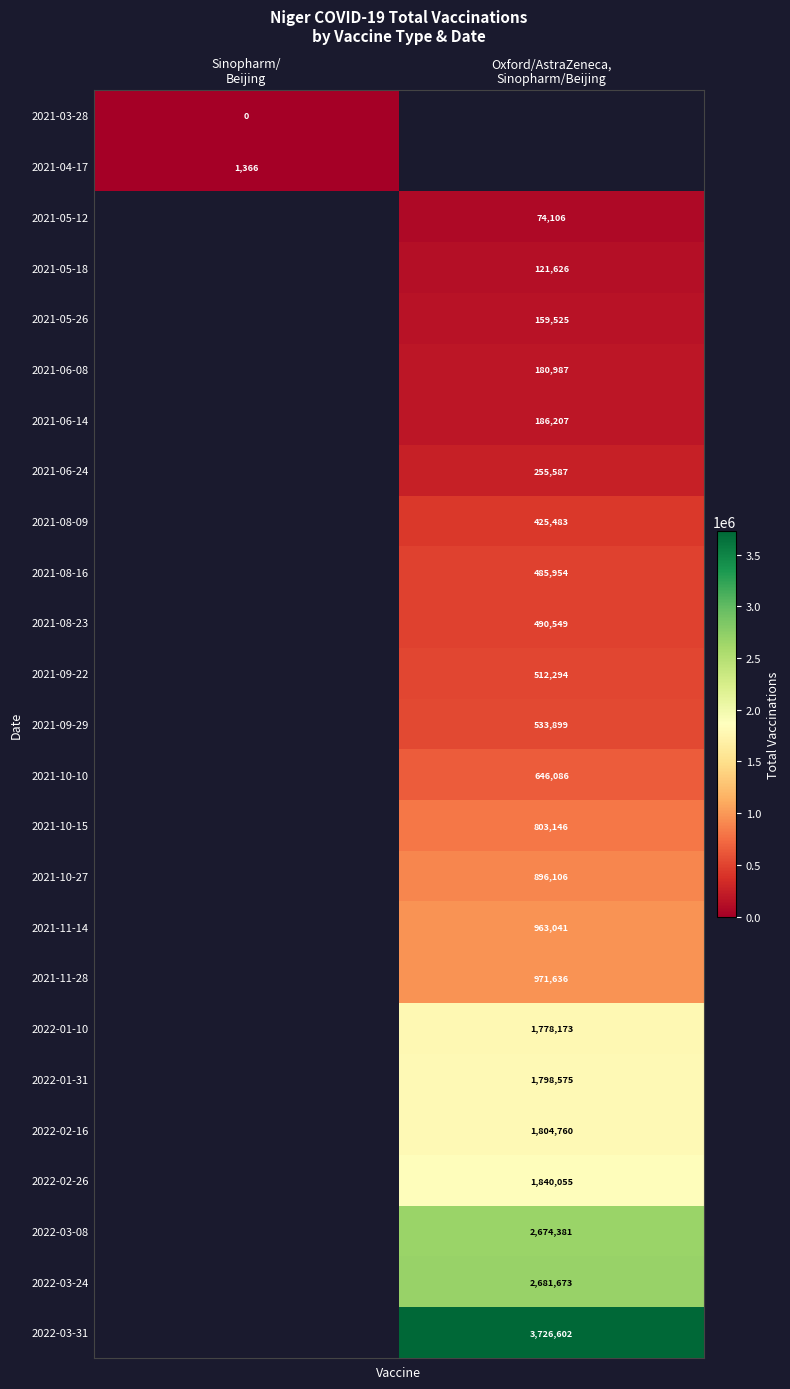

Rank the series by their average value, from lowest to highest.

2021-03-28, 2021-04-17, 2021-05-12, 2021-05-18, 2021-05-26, 2021-06-08, 2021-06-14, 2021-06-24, 2021-08-09, 2021-08-16, 2021-08-23, 2021-09-22, 2021-09-29, 2021-10-10, 2021-10-15, 2021-10-27, 2021-11-14, 2021-11-28, 2022-01-10, 2022-01-31, 2022-02-16, 2022-02-26, 2022-03-08, 2022-03-24, 2022-03-31